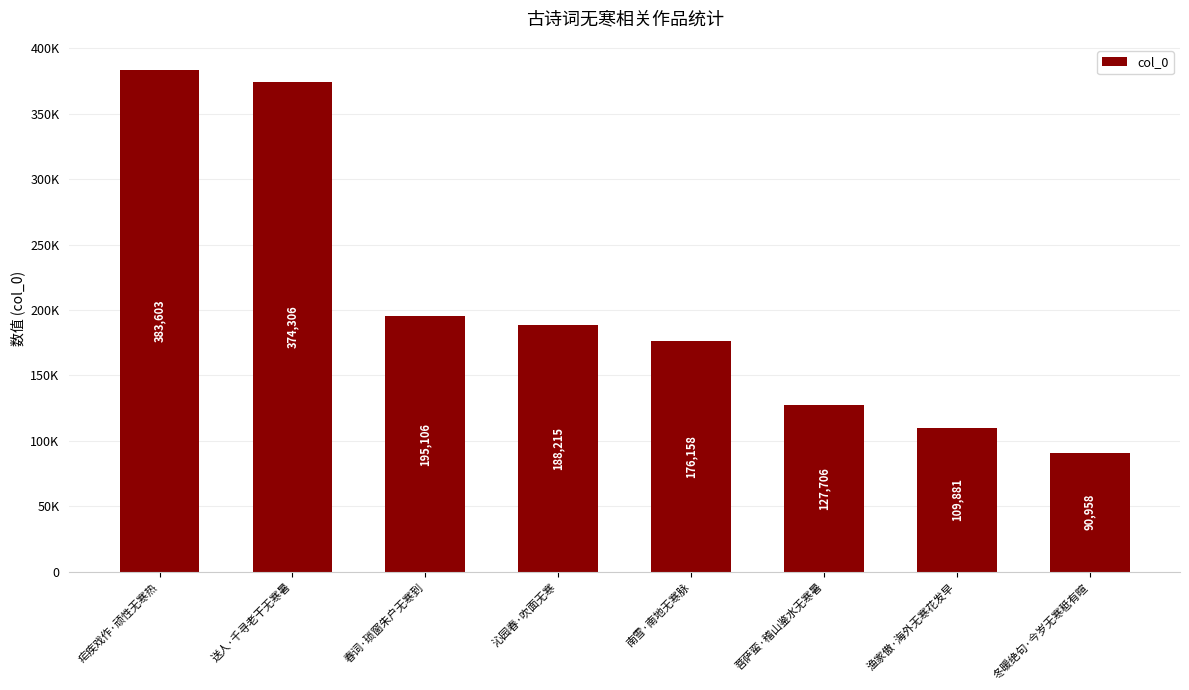

What is the difference between the maximum and minimum values?

292645